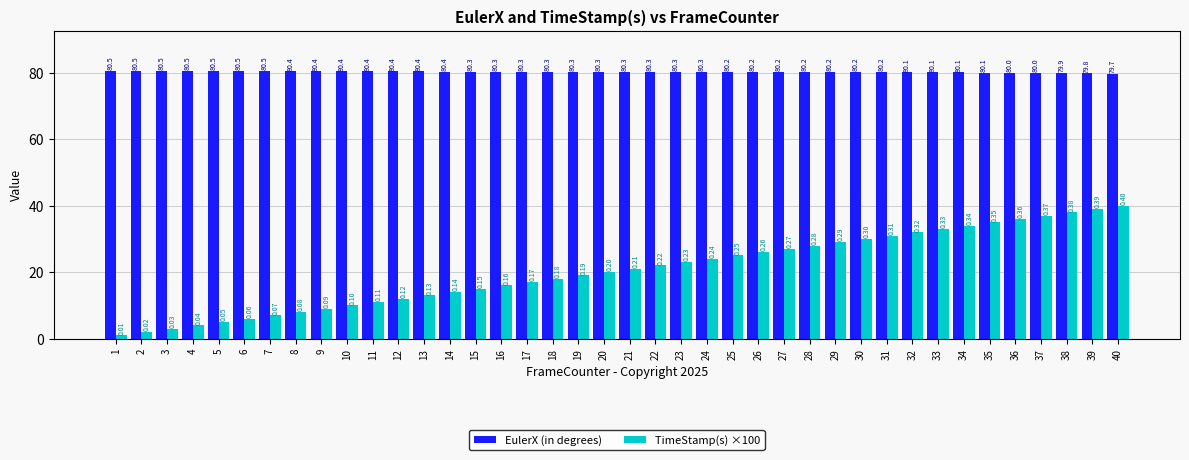

Which series changed the most between 15 and 33?

TimeStamp(s) ×100